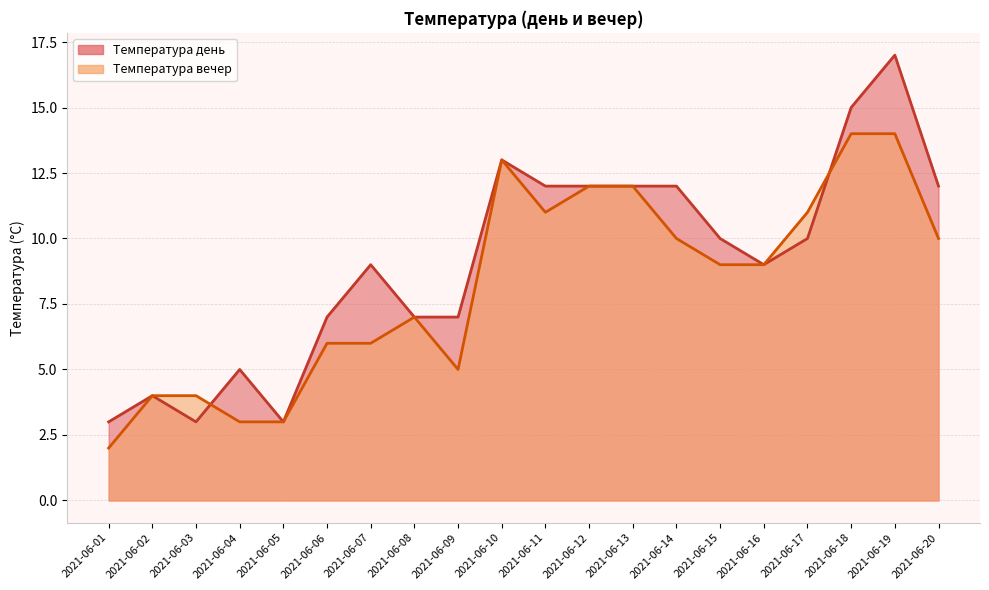

At which label does Температура вечер first exceed 9?

2021-06-10